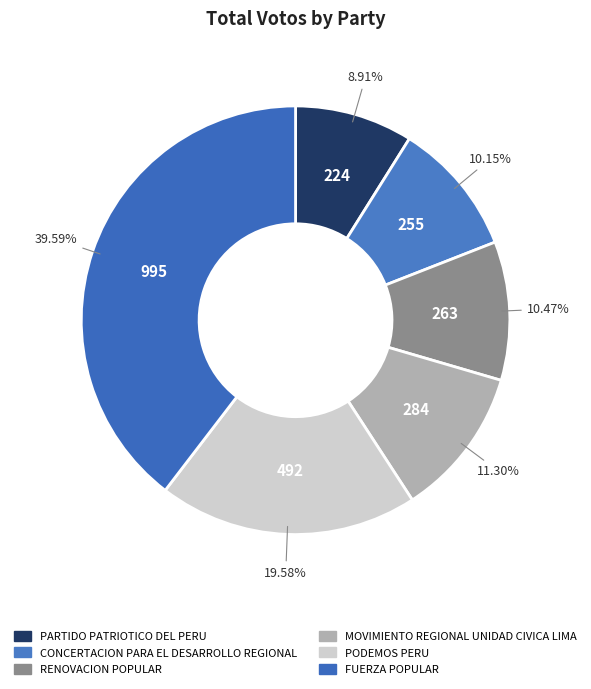

Is there a majority slice in this chart?

No